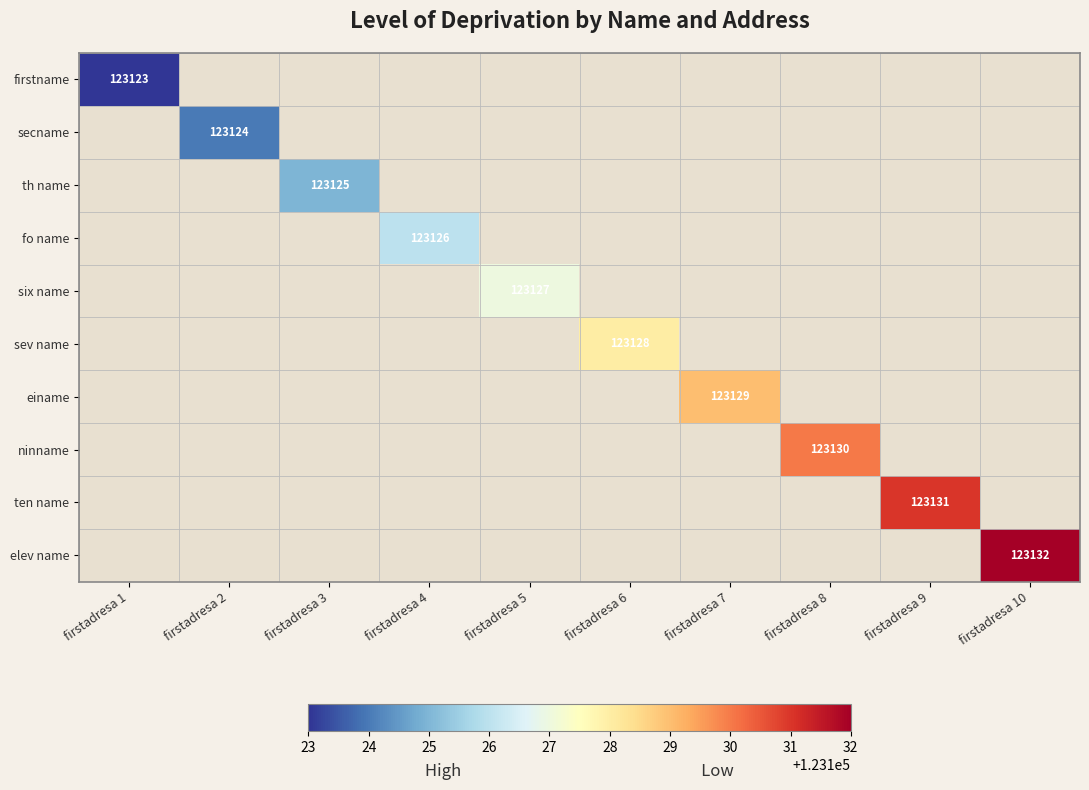

List the labels in order of ten name value, smallest first.

firstadresa 1, firstadresa 2, firstadresa 3, firstadresa 4, firstadresa 5, firstadresa 6, firstadresa 7, firstadresa 8, firstadresa 9, firstadresa 10